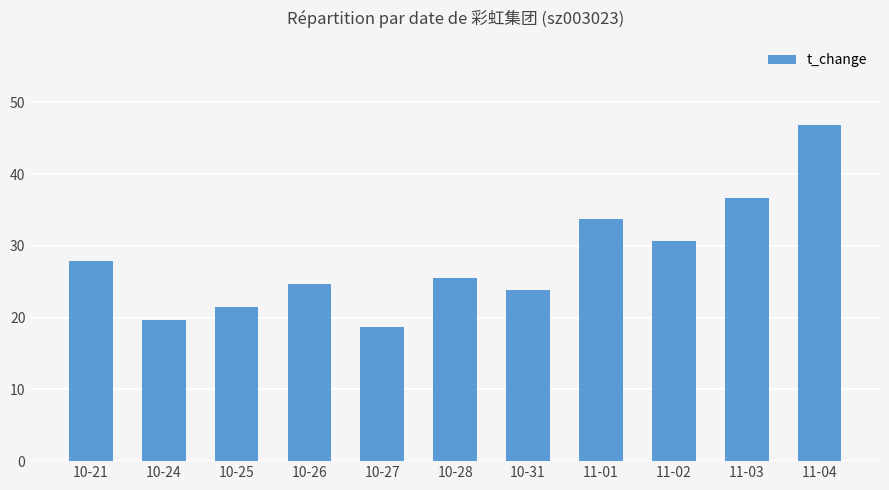

What is the value of the 5th bar from the left?

18.8